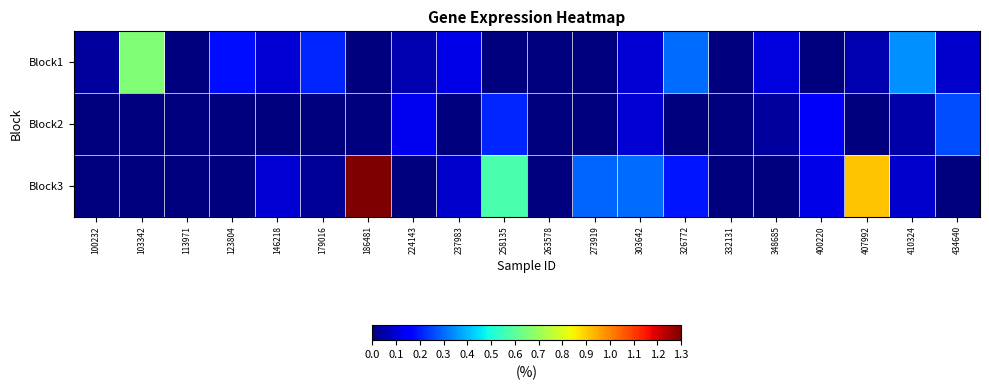

At which category is the sum across all series the highest?

186481